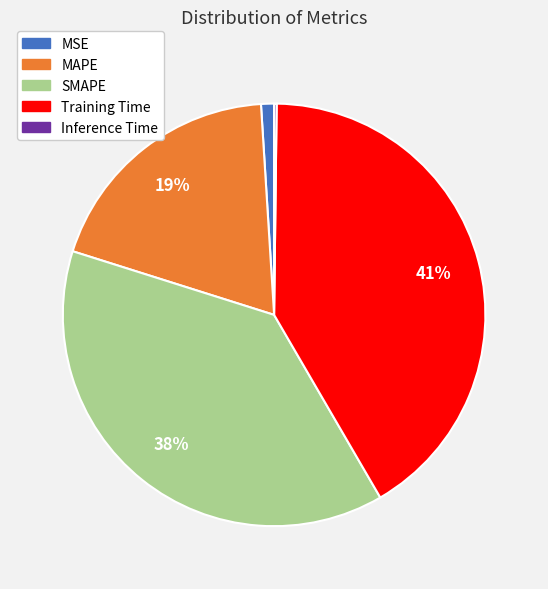

To the nearest percent, what is the difference between the Training Time and MAPE slice percentages?

22%